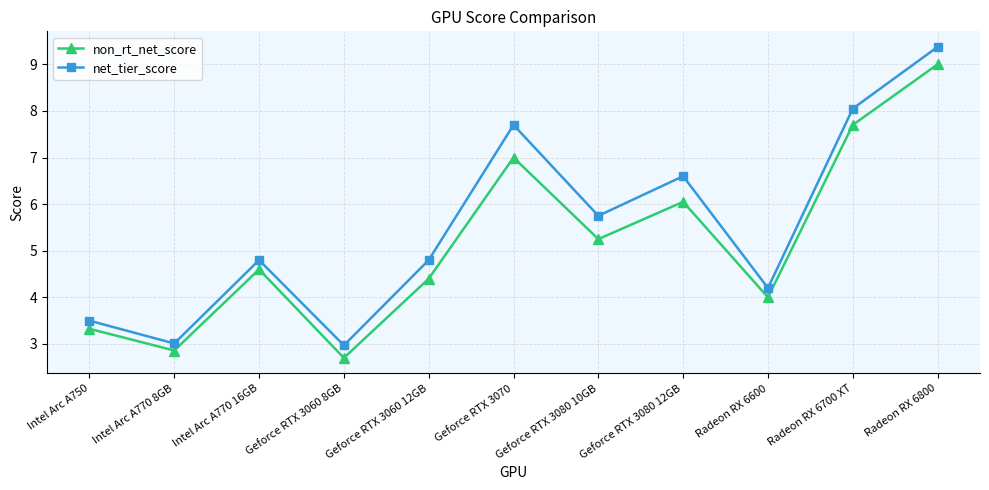

Where is the first local minimum for non_rt_net_score?

Intel Arc A770 8GB